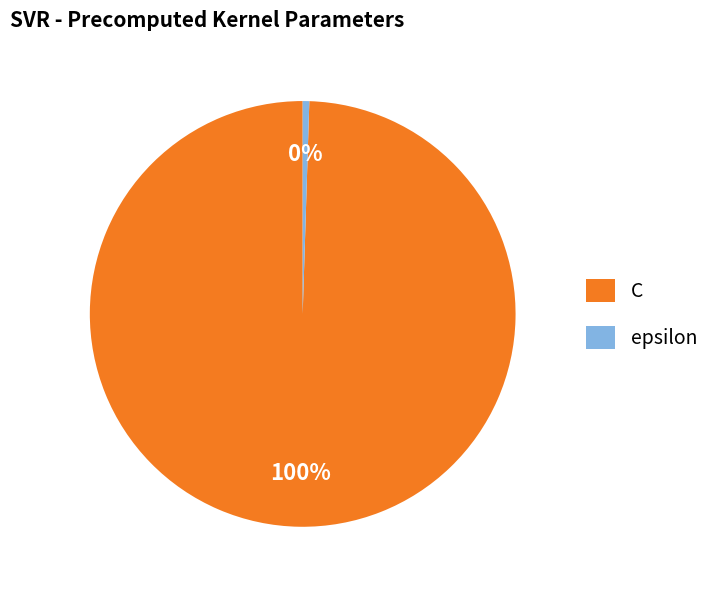

To the nearest percent, what is the average slice percentage?

50%